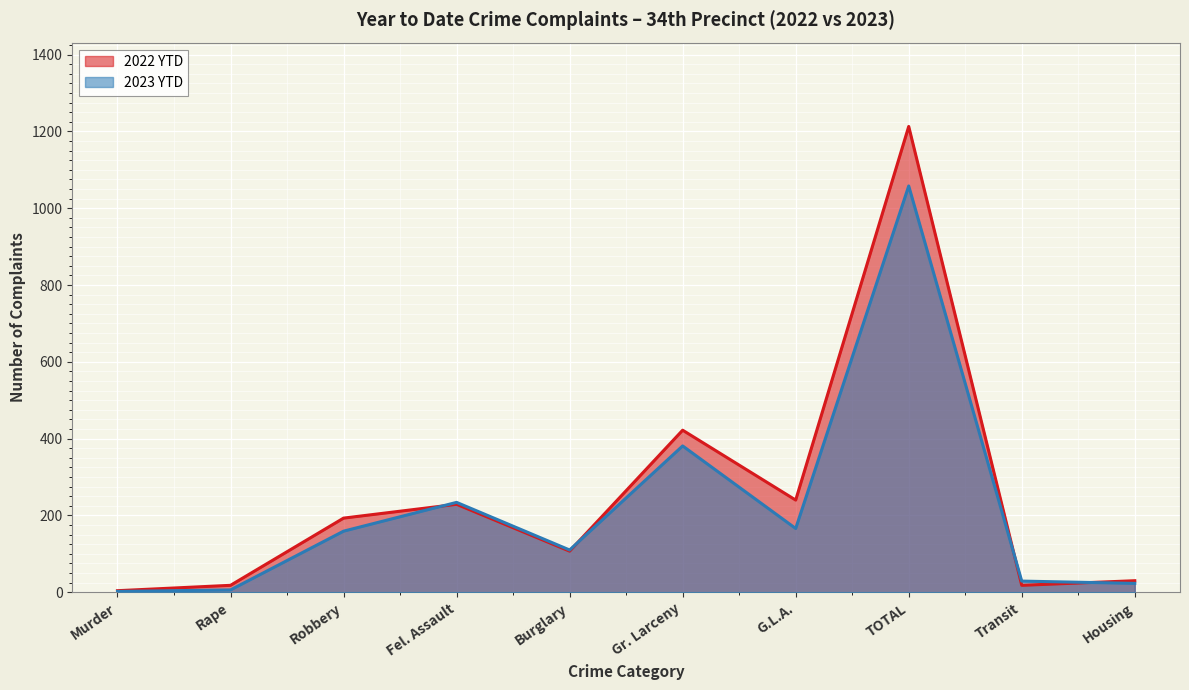

What is the spread (max minus min) of values at Robbery?

34